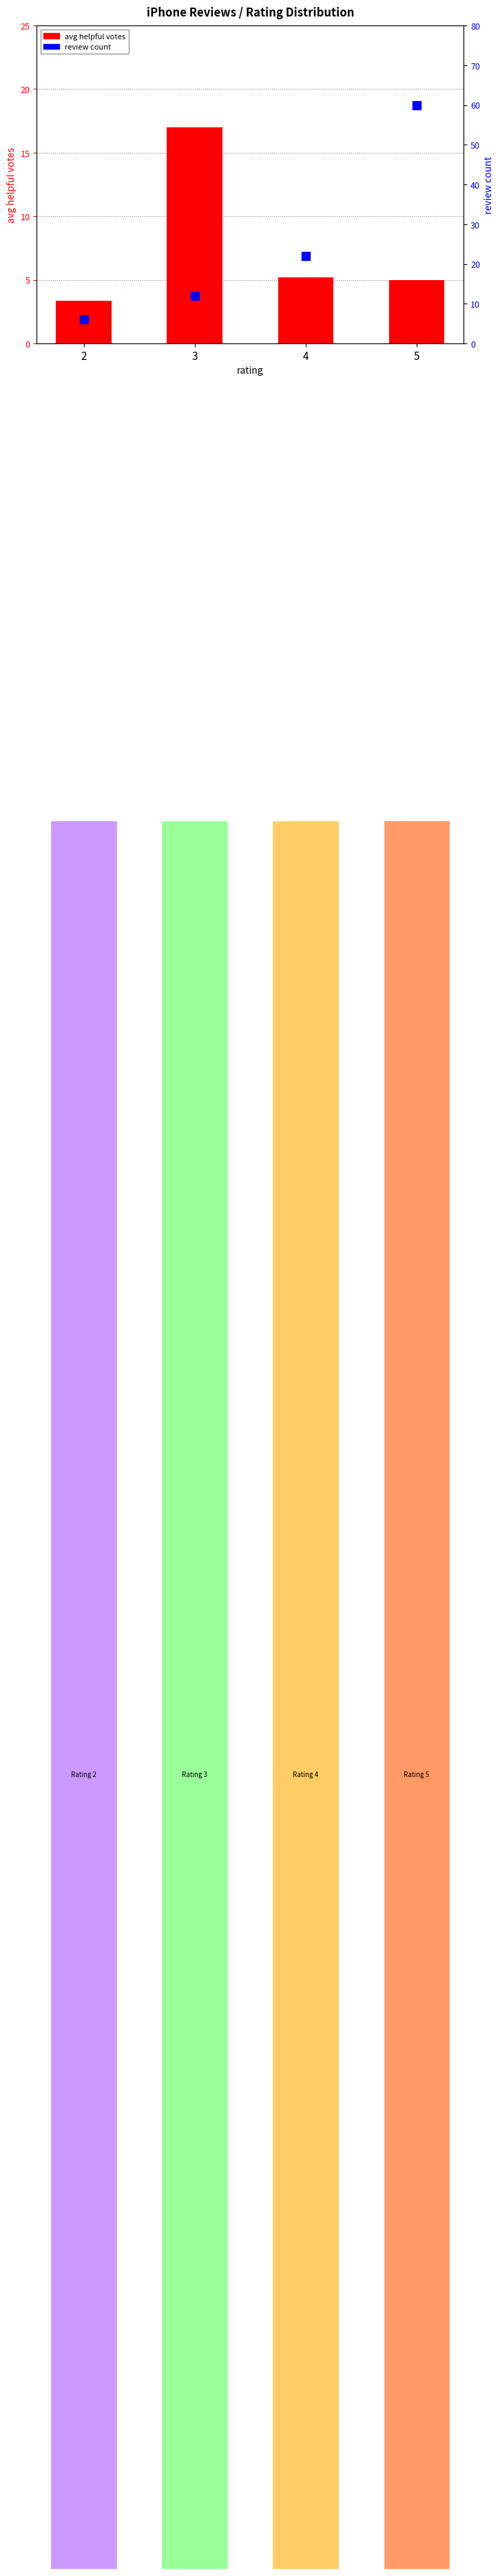

What is the sum of all avg helpful votes values?

30.5